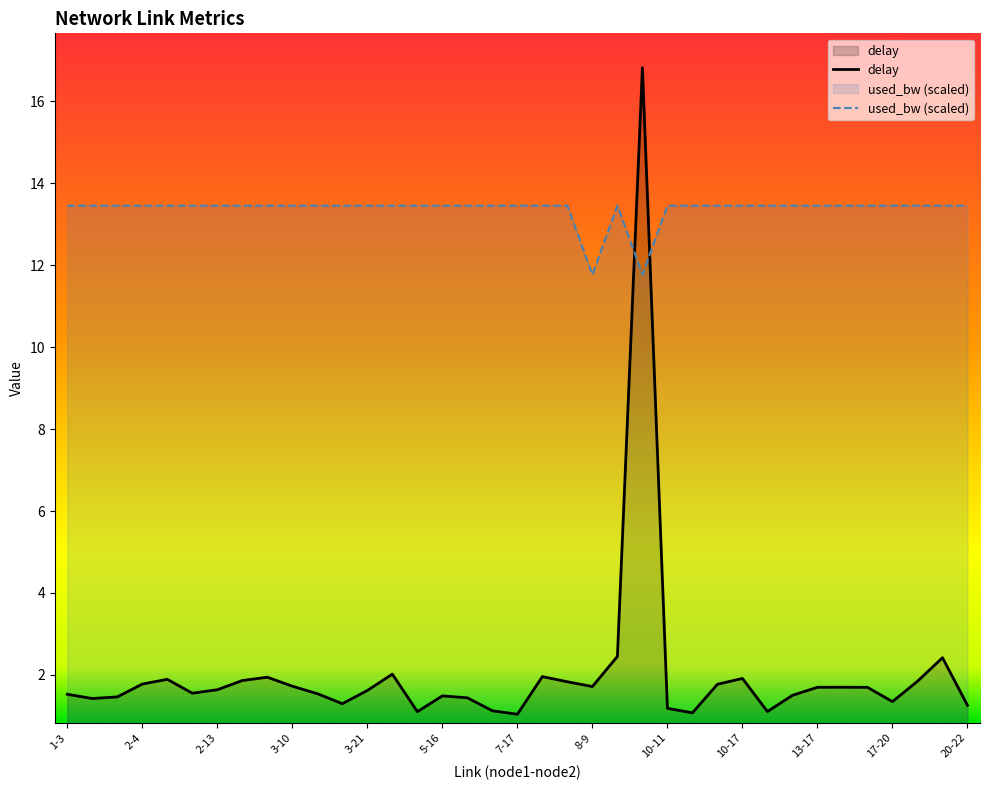

What is the difference between the maximum and minimum values in the delay series?

15.8